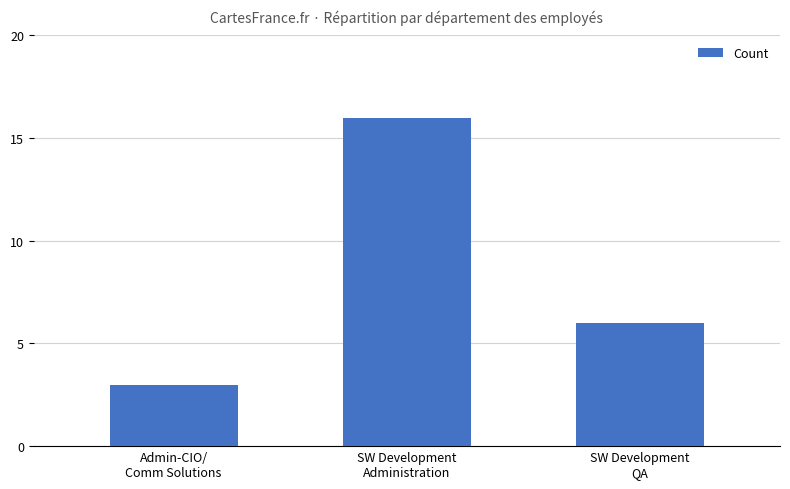

List the labels in order of value, smallest first.

Admin-CIO/
Comm Solutions, SW Development
QA, SW Development
Administration